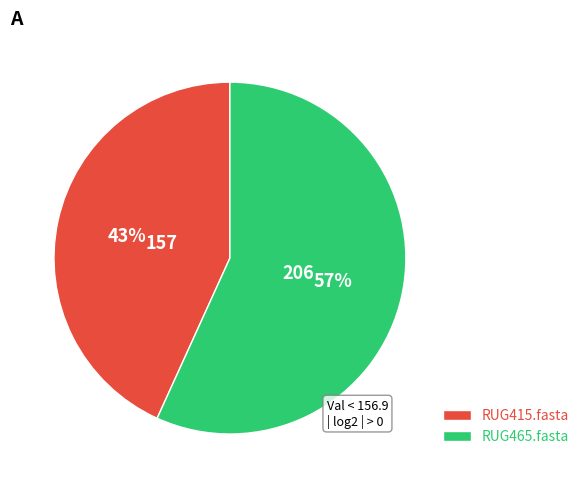

Rank the categories by value from lowest to highest.

RUG415.fasta, RUG465.fasta